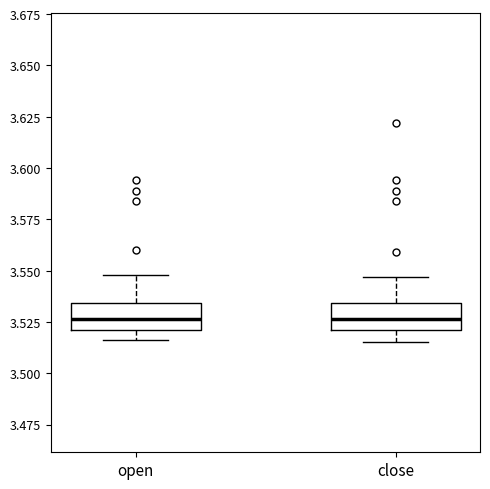

Reading left to right, read every box against the y-axis: the position of its median line, the range the box covers, and the ends of its whiskers. The values are not printed on the chart, so give them approximately, as read against the axis.

open: median 3.525, box 3.520 to 3.535, whiskers 3.515 to 3.550
close: median 3.525, box 3.520 to 3.535, whiskers 3.515 to 3.545